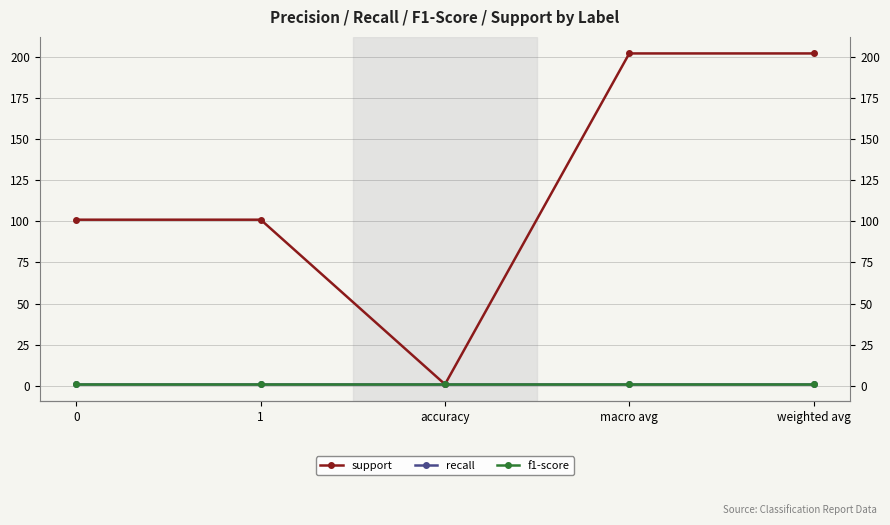

List the series in order of their peak value, lowest first.

recall, f1-score, support